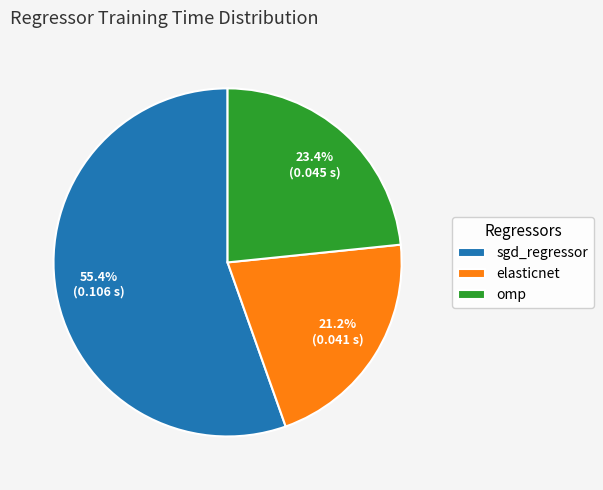

Which category accounts for the majority?

sgd_regressor